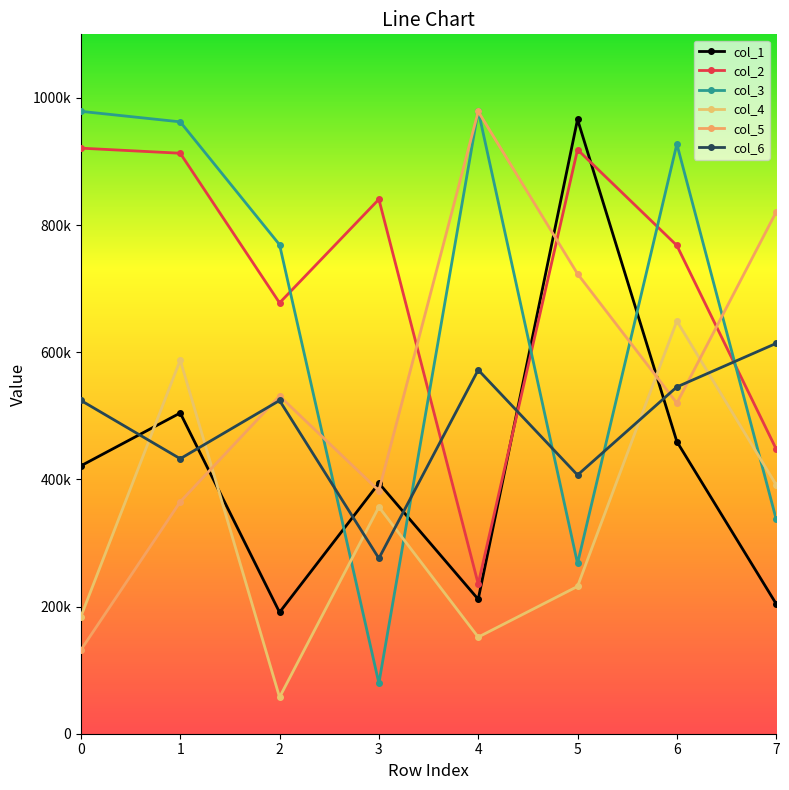

How many times do col_6 and col_2 cross each other?

3